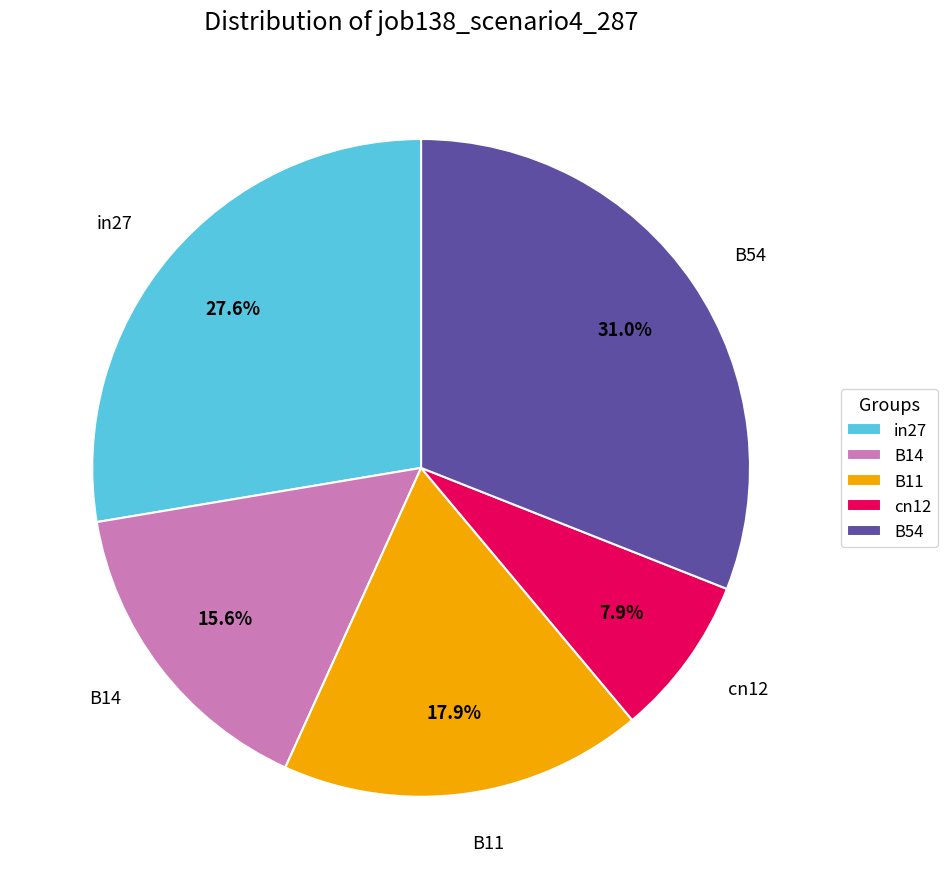

How many segments does this pie chart have?

5